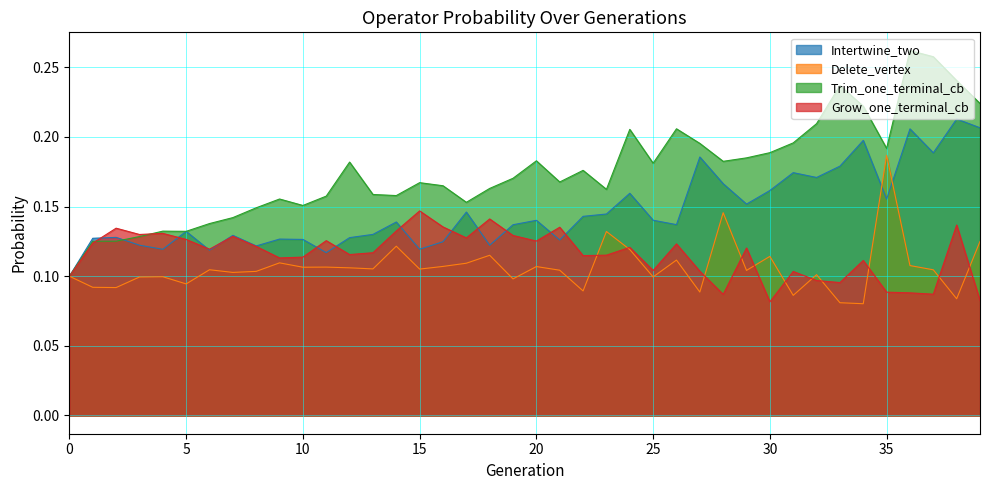

The Delete_vertex series shows 0.1 at 32. True or false?

True